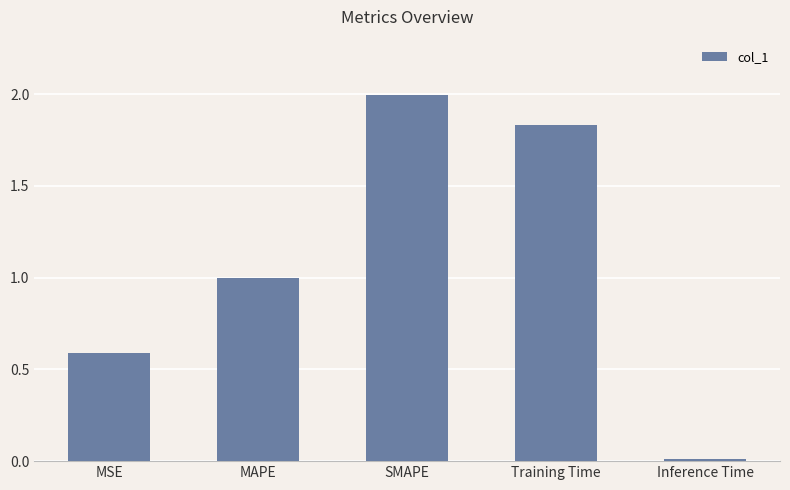

Which category has the highest value across all series?

SMAPE